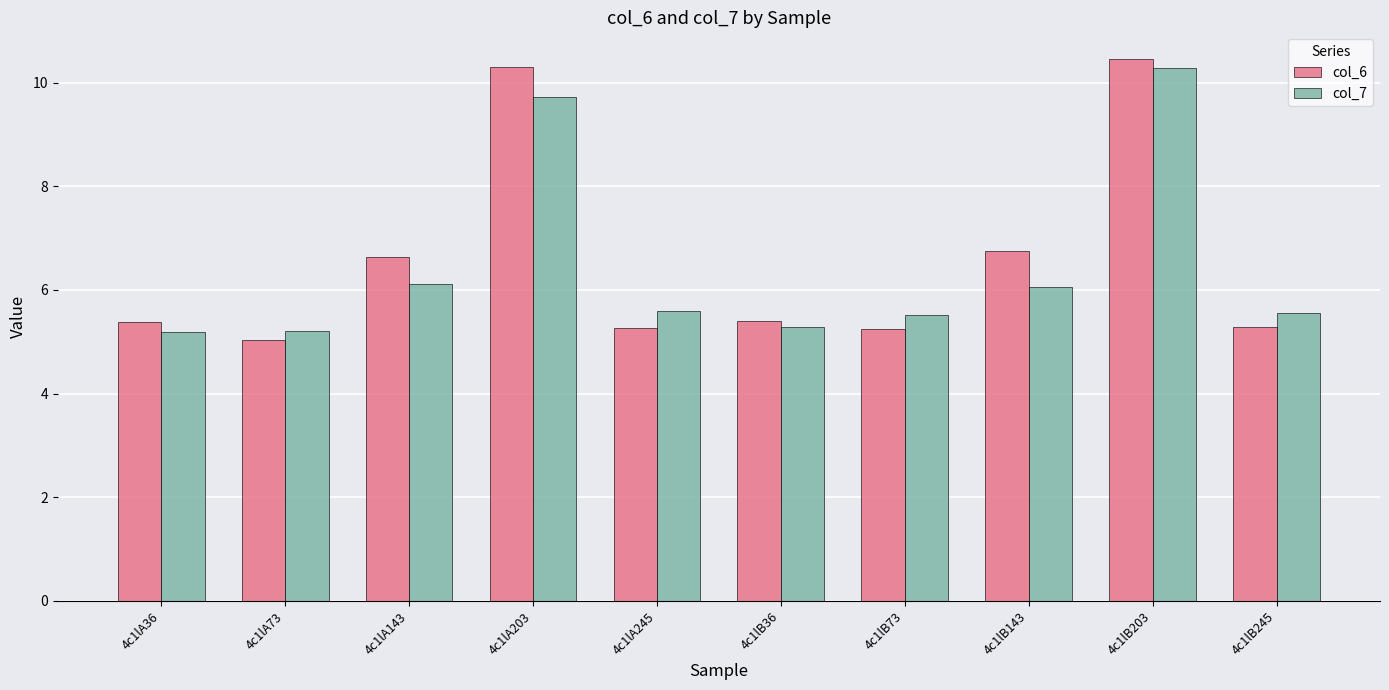

What is the label of the 6th bar from the left?

4c1lB36